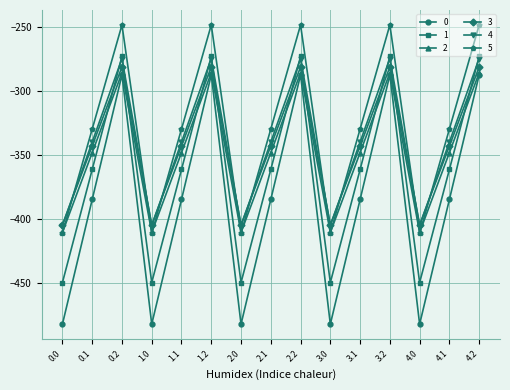

Is the value of 4 at 2.1 greater than the value of 1 at 3.1?

Yes